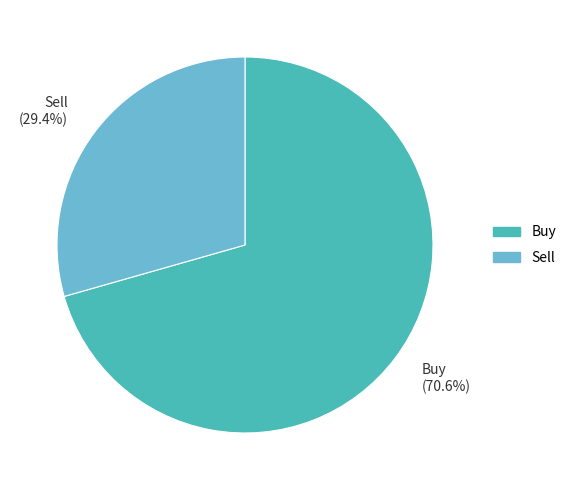

Approximately how many times larger is the value at Buy compared to Sell?

2.4